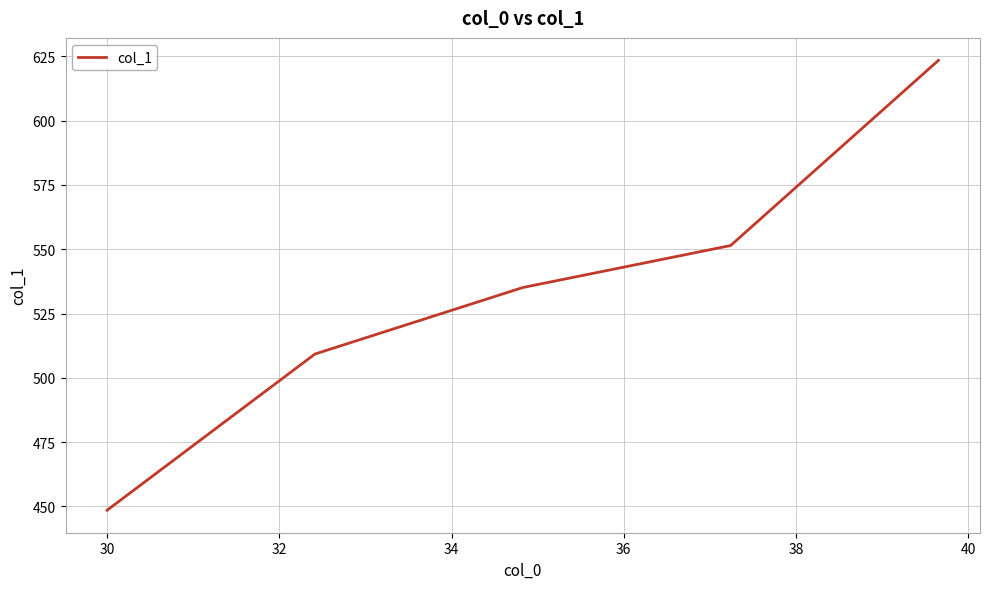

What is the smallest value displayed?

448.5